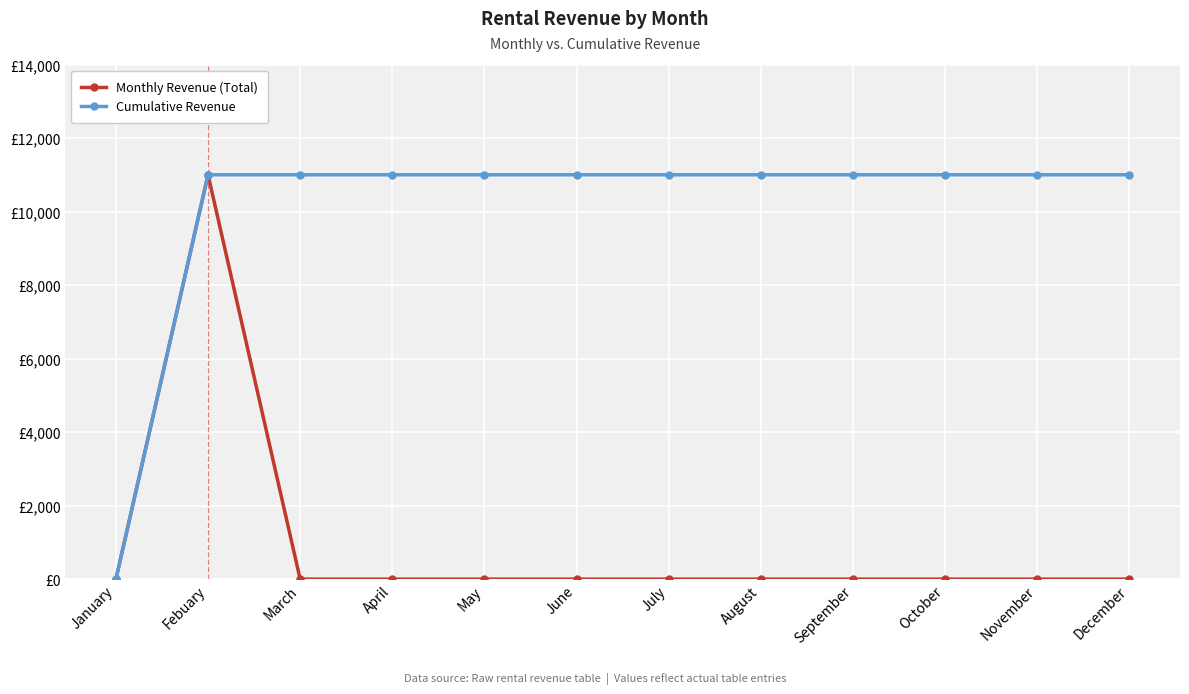

Is the value of Monthly Revenue (Total) at August greater than the value of Cumulative Revenue at November?

No